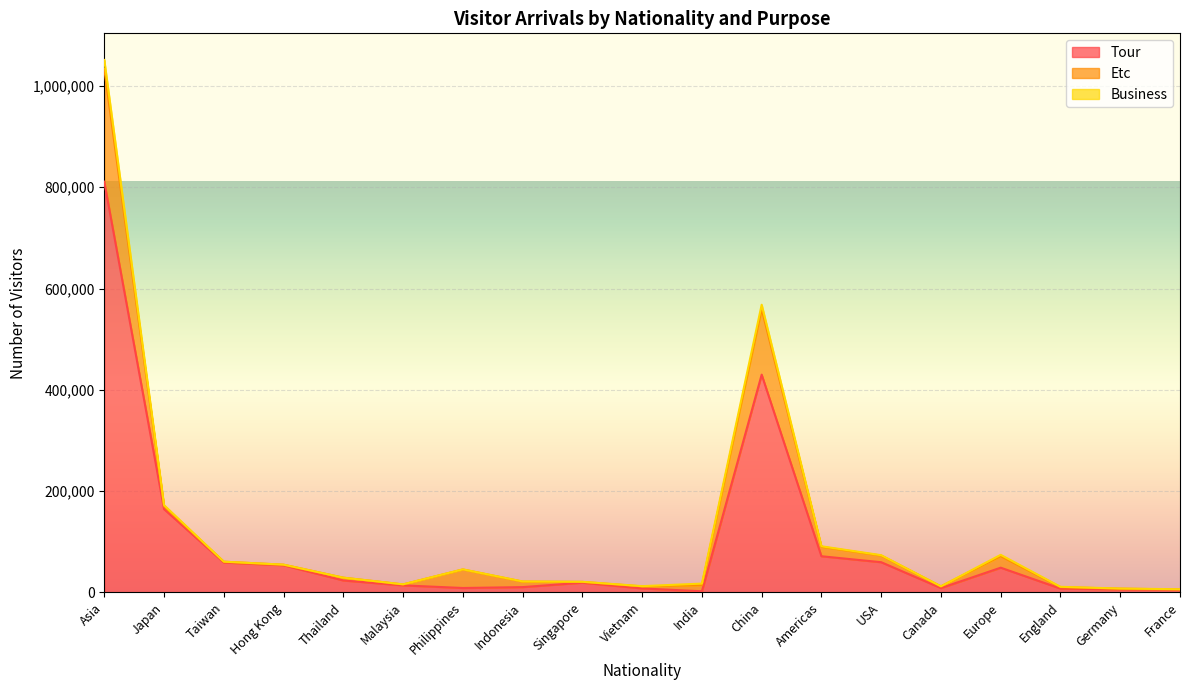

True or false: Etc and Tour intersect in this chart.

False